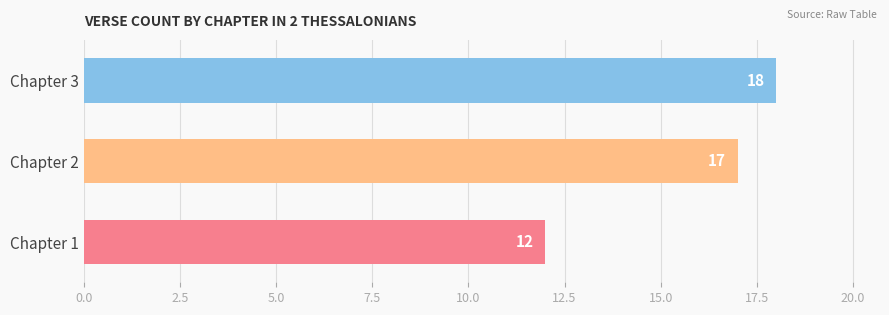

Are the bars grouped side by side (vs. stacked)?

No